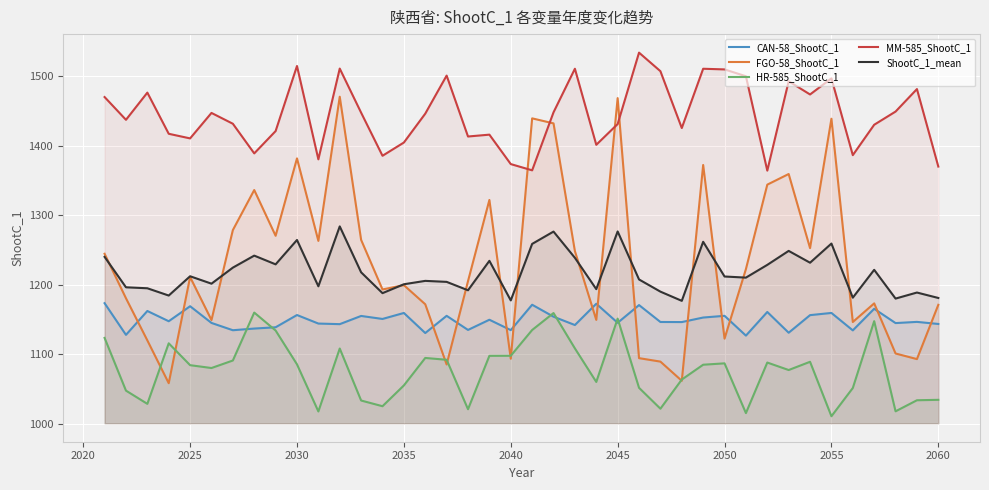

Which series has the largest range (max minus min)?

FGO-58_ShootC_1